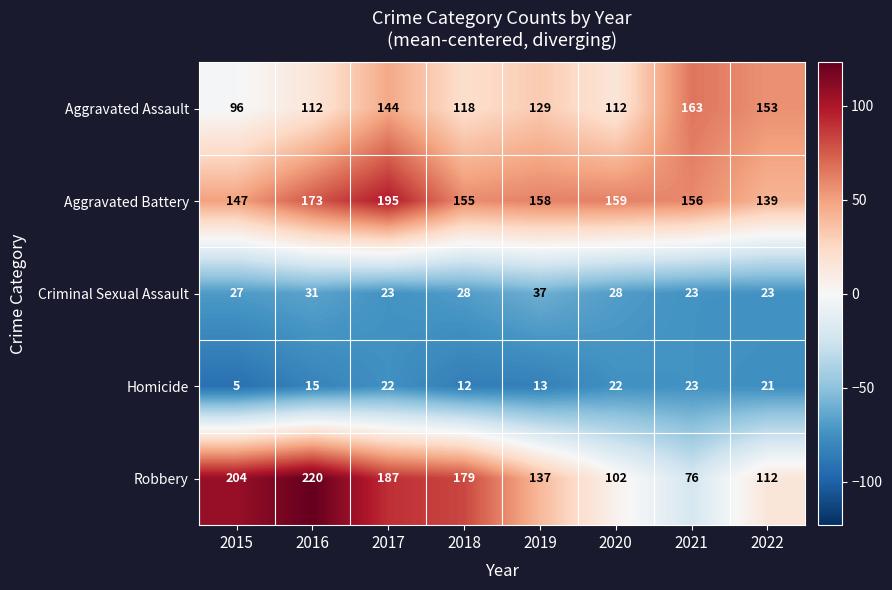

Read the Aggravated Battery value at 2016.

173